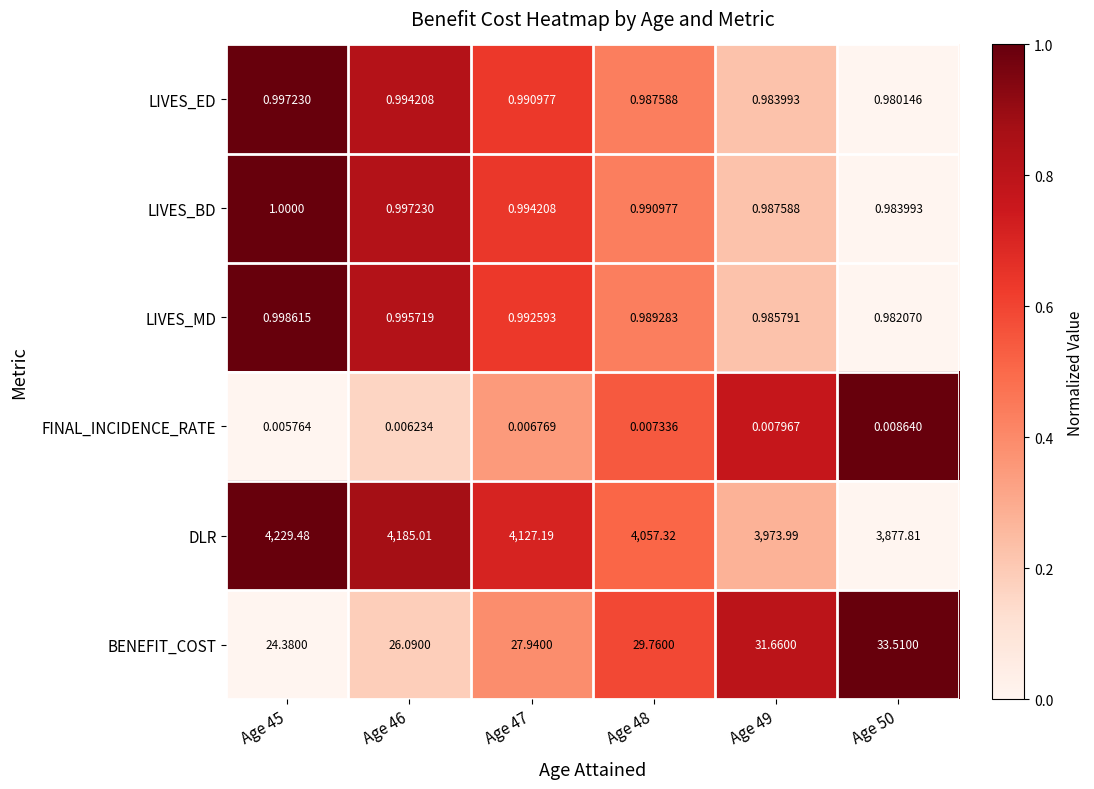

List the series in order of their peak value, highest first.

DLR, BENEFIT_COST, LIVES_BD, LIVES_MD, LIVES_ED, FINAL_INCIDENCE_RATE